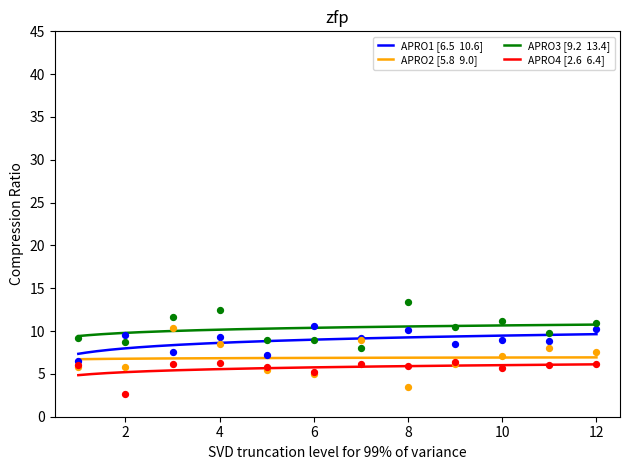

At which category is the sum across all series the highest?

12